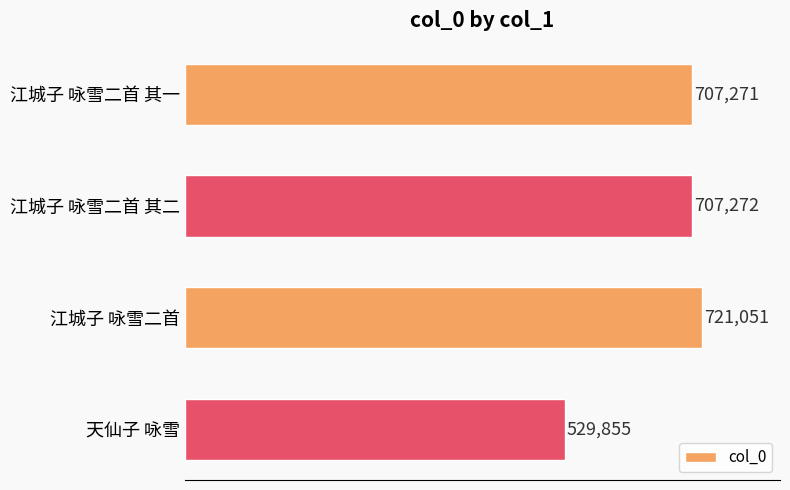

What is the label of the 4th bar from the top?

天仙子 咏雪